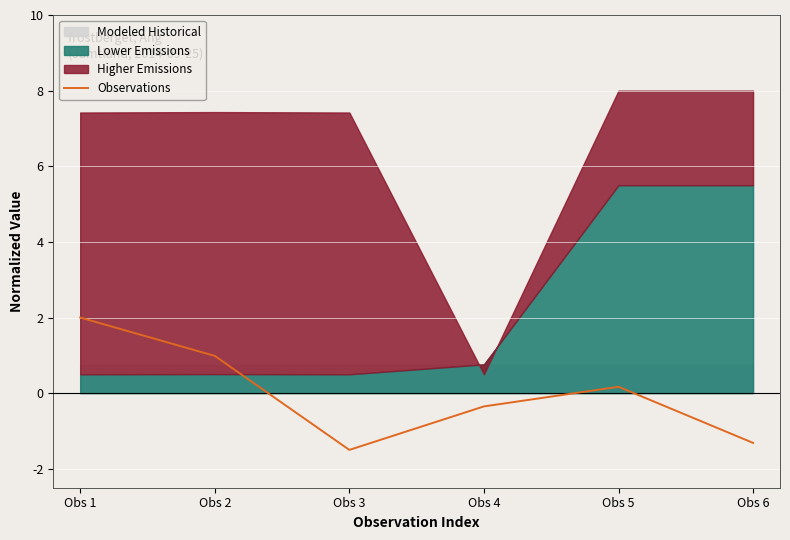

The value at Obs 4 is -0.3. True or false?

True